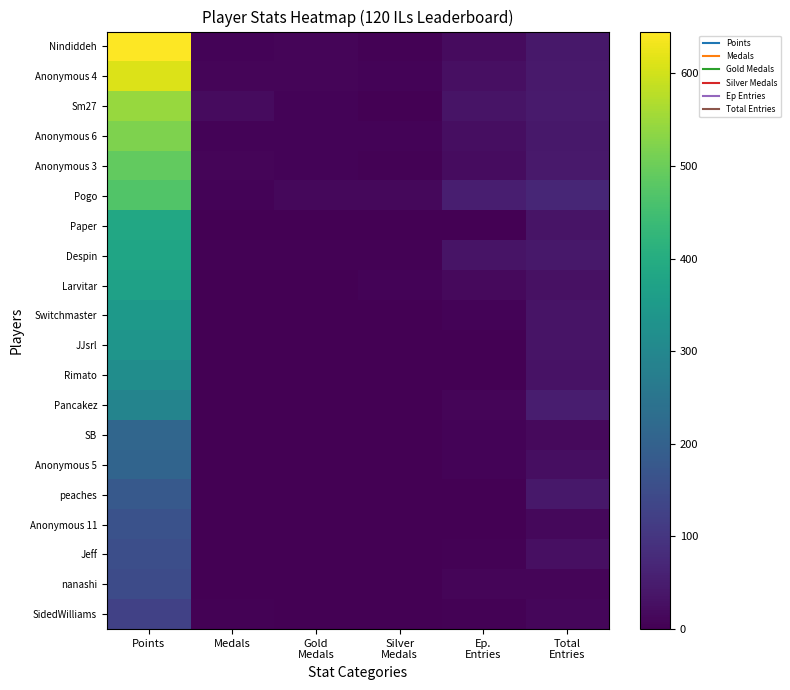

What is the greatest value displayed?

645